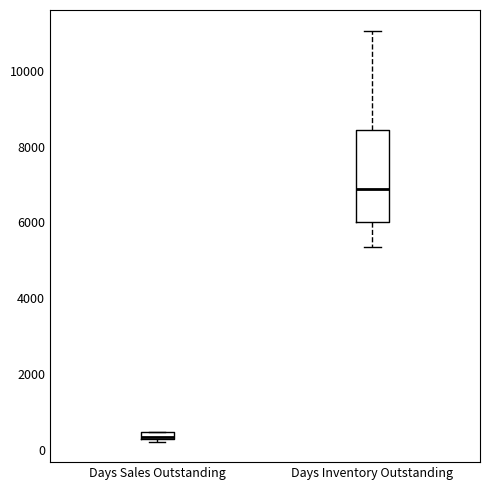

Which box is the tallest, from its lower edge to its upper edge?

Days Inventory Outstanding